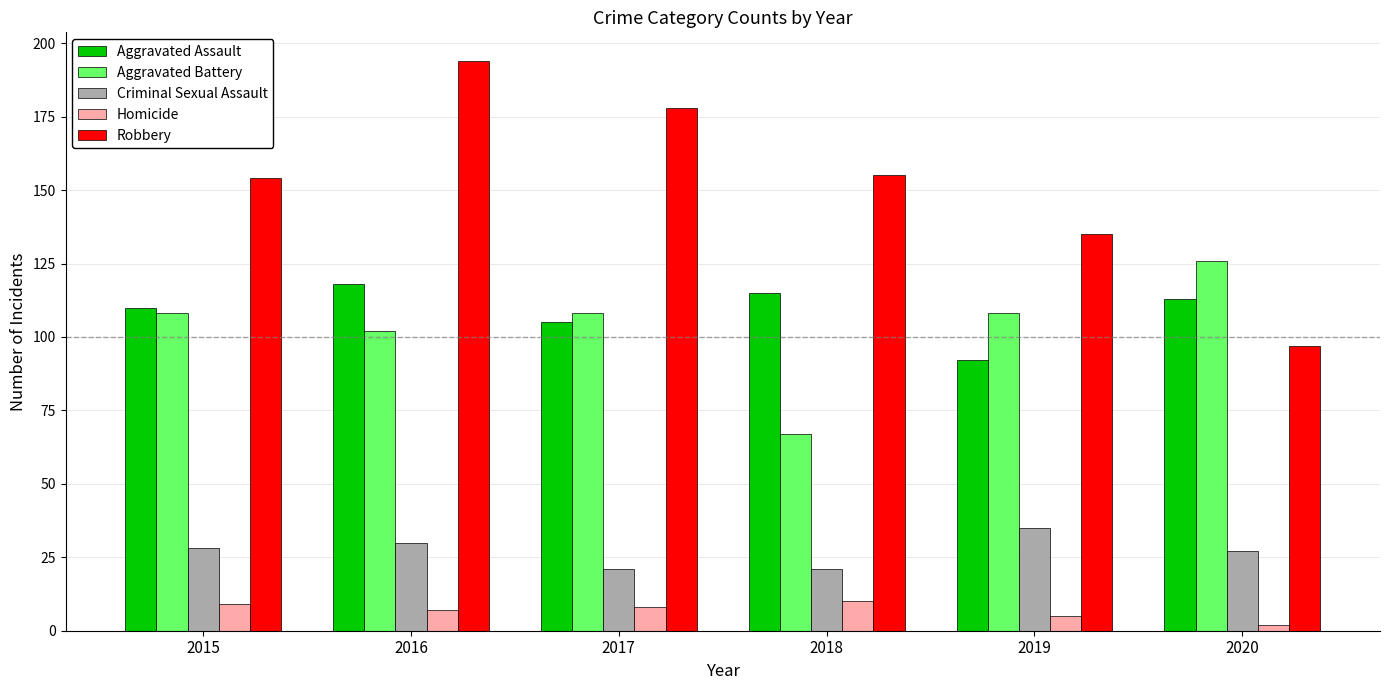

What value does the Criminal Sexual Assault series have at 2015, to the nearest 5?

30